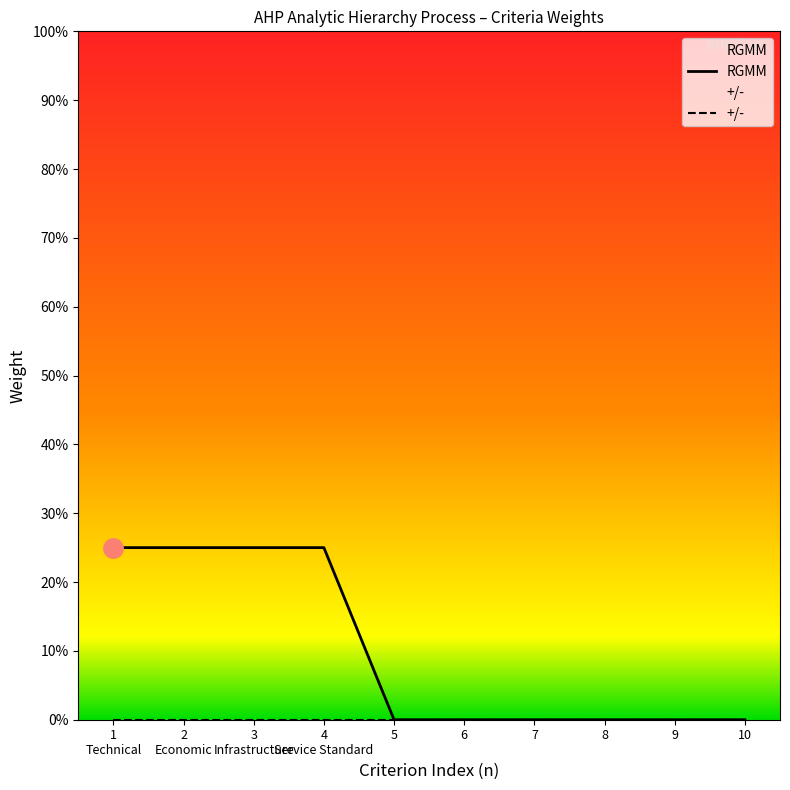

Rank the series at 6
 from lowest to highest value.

RGMM, +/-